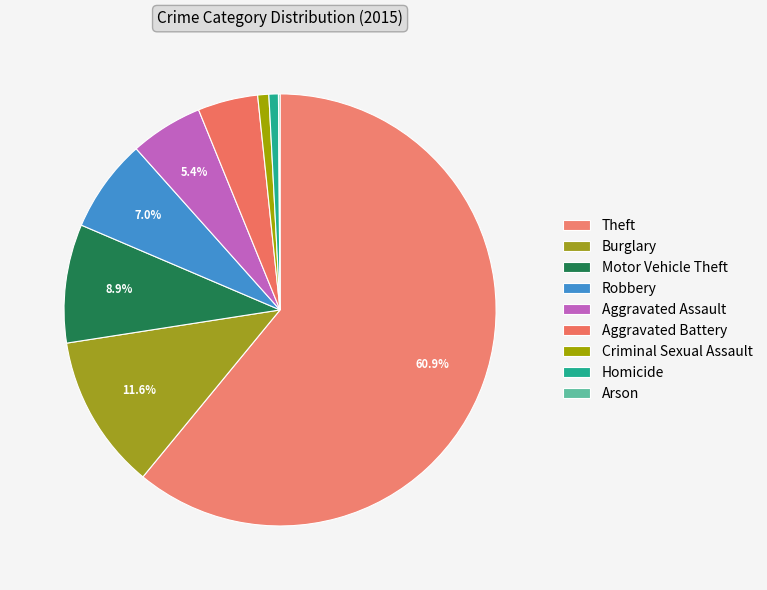

To the nearest percent, what portion does Motor Vehicle Theft represent?

9%